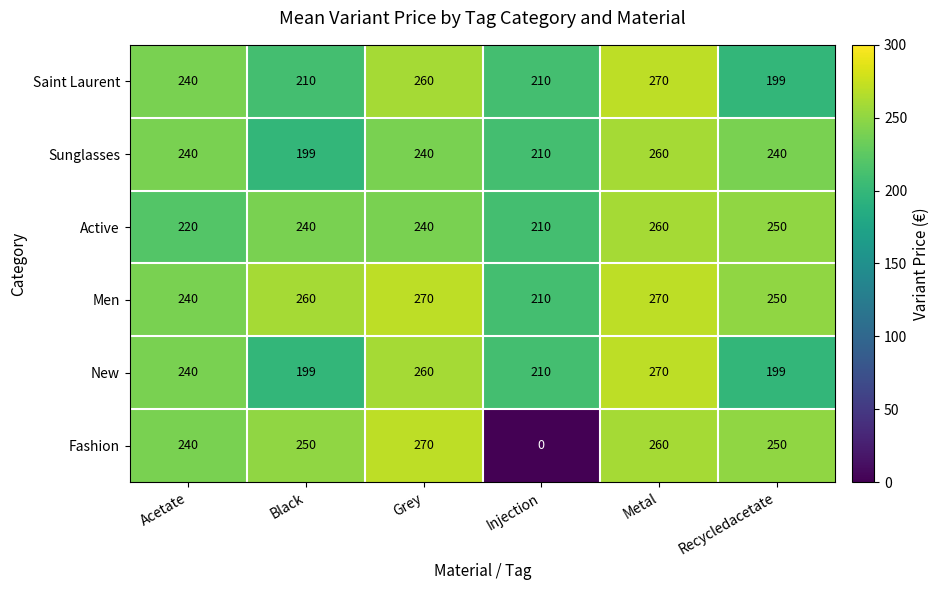

Which series changed the most between Black and Grey?

New